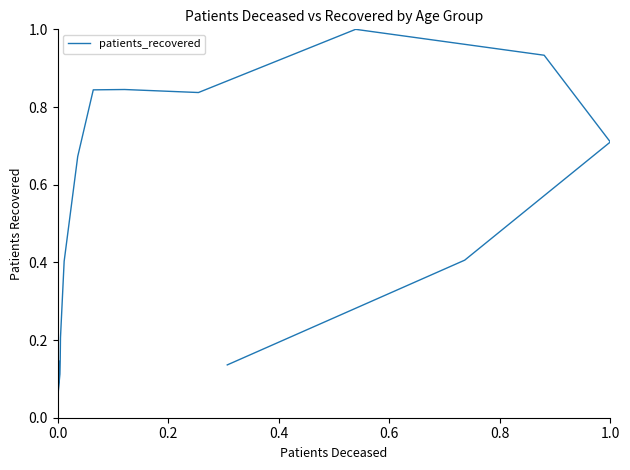

Read the value at 1.0.

0.7